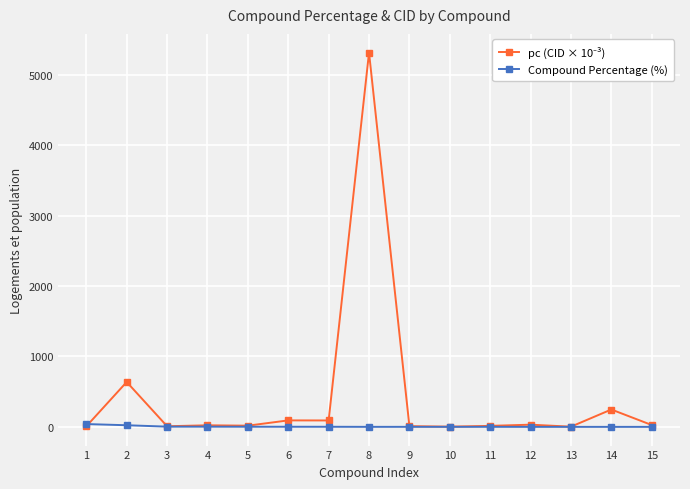

At which category is the sum across all series the highest?

8